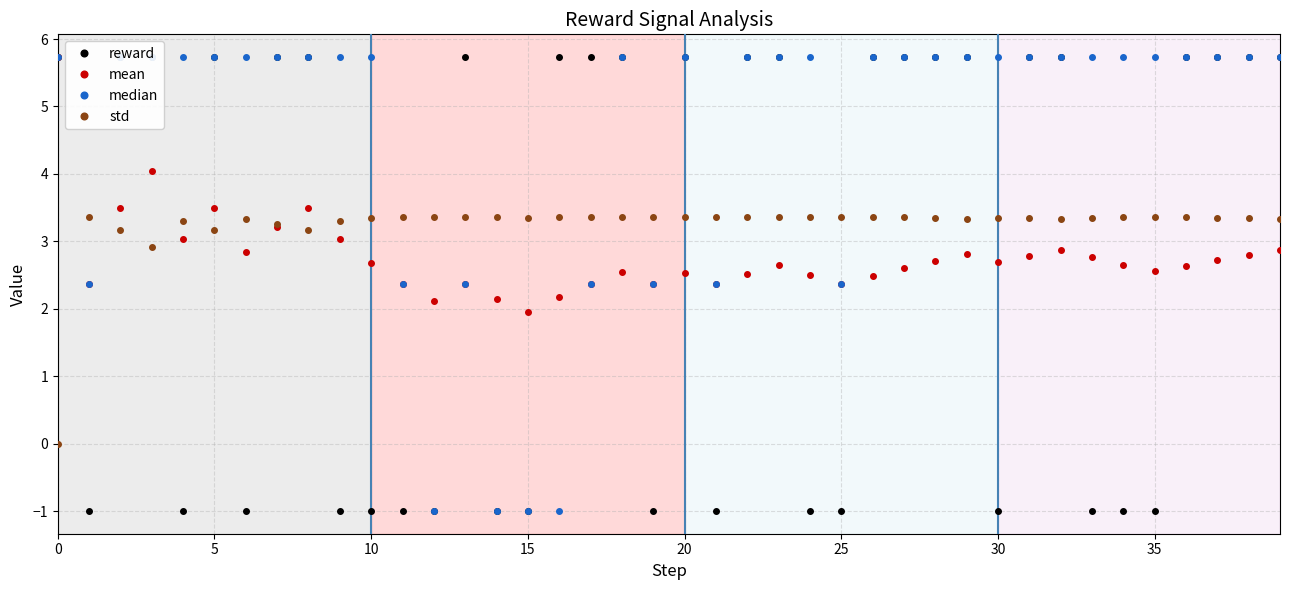

How many interior local peaks does the reward series have?

3